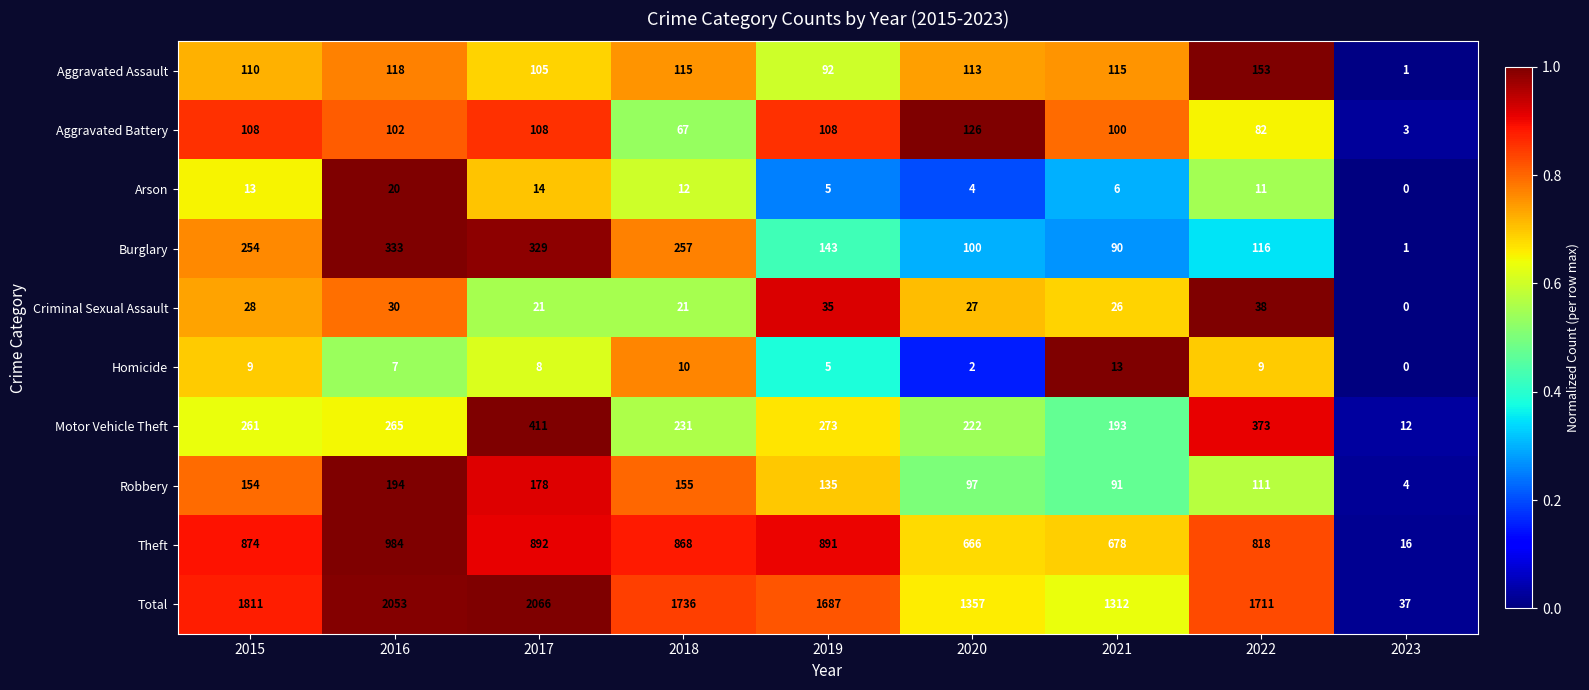

What is the greatest value displayed?

2066